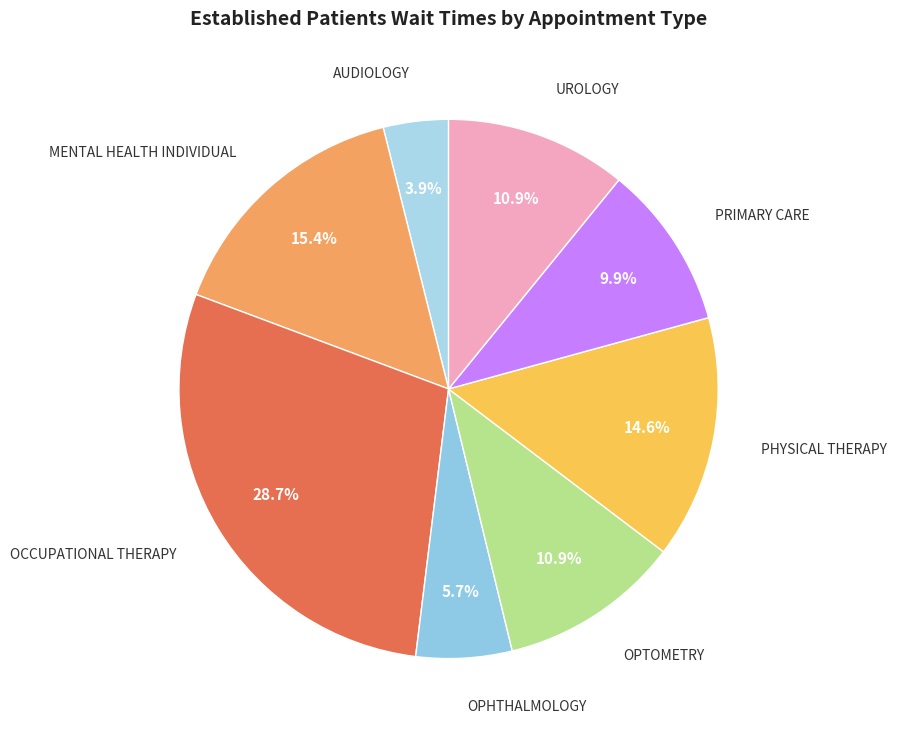

To the nearest percent, what percentage of the pie is OPTOMETRY?

11%